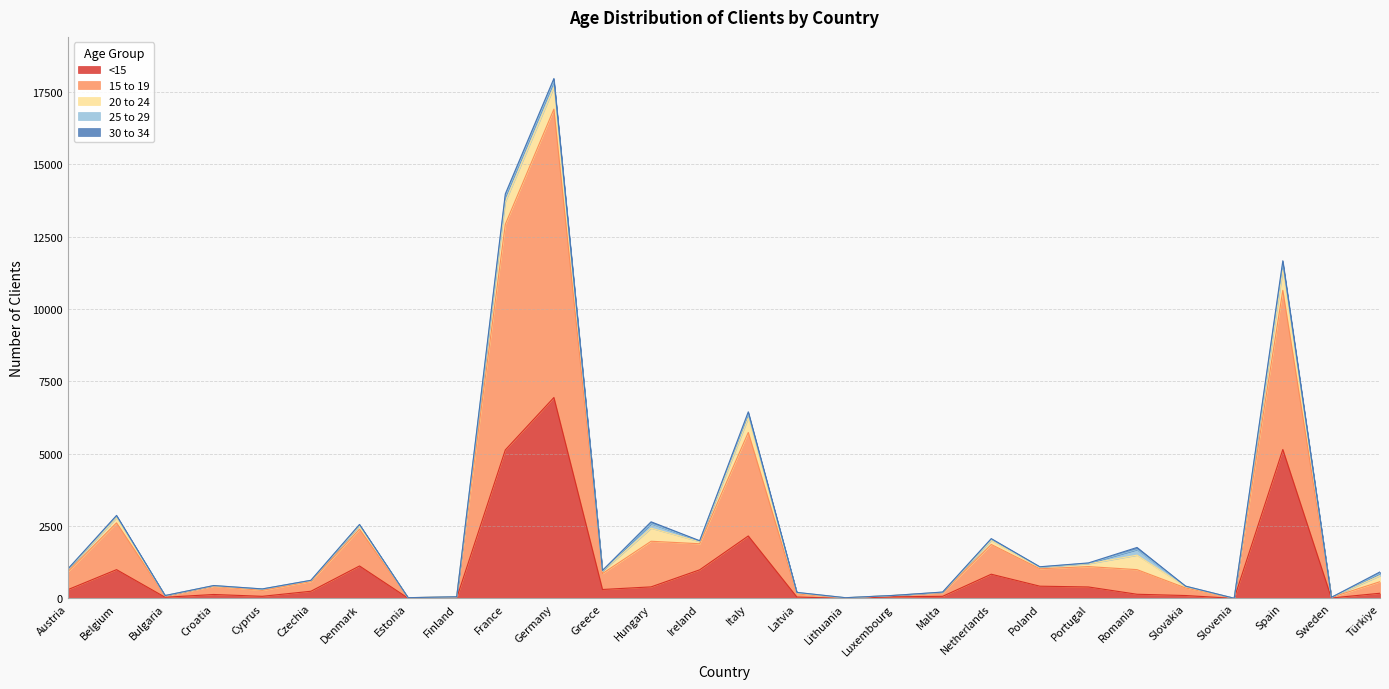

How many data points in 30 to 34 are less than 6?

12